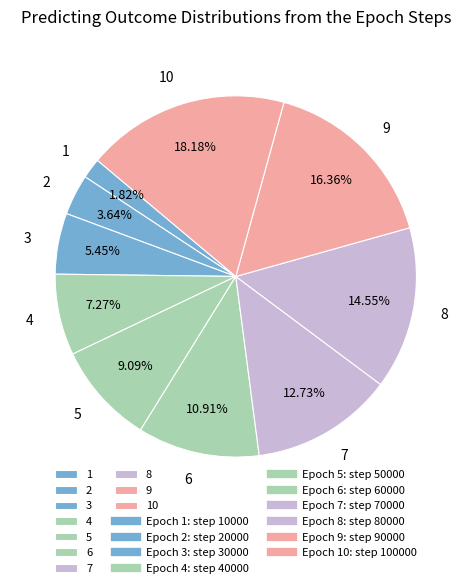

Which category has the smallest portion of the pie?

1